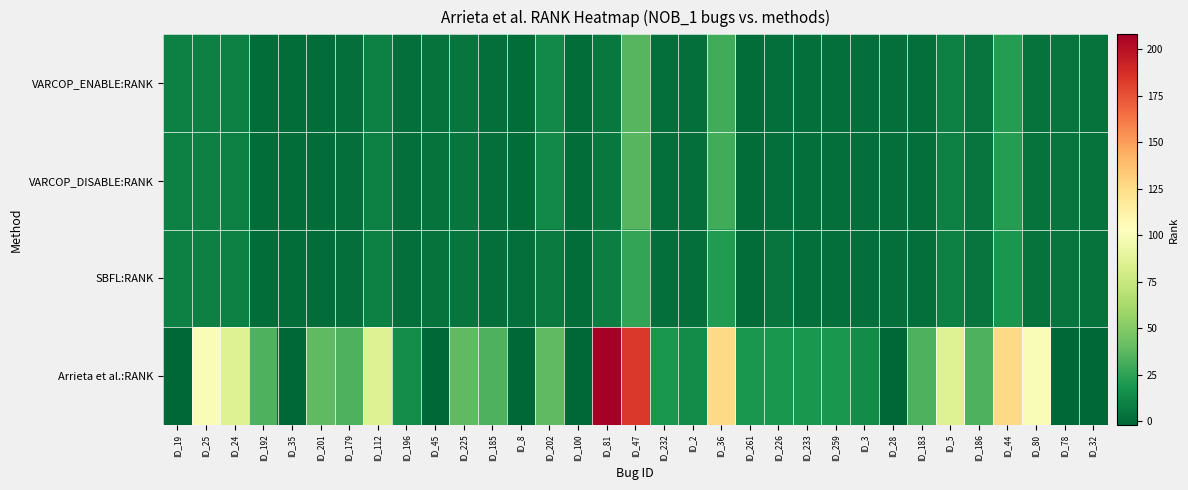

At which category does the chart reach its minimum across all series?

ID_19